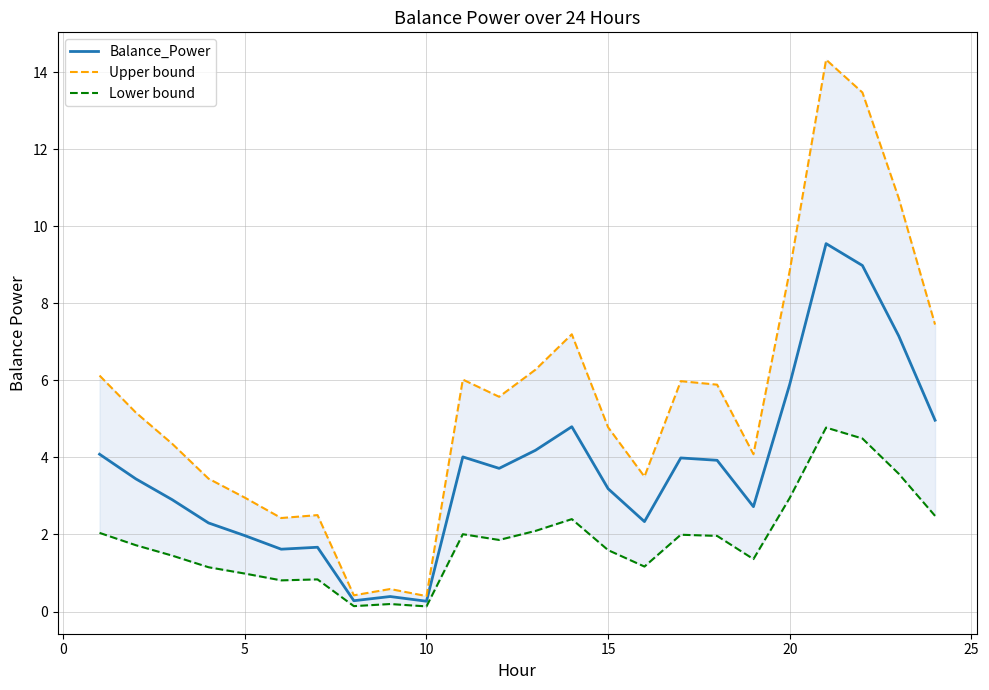

True or false: Balance_Power has a value of 0.7 at 20.

False